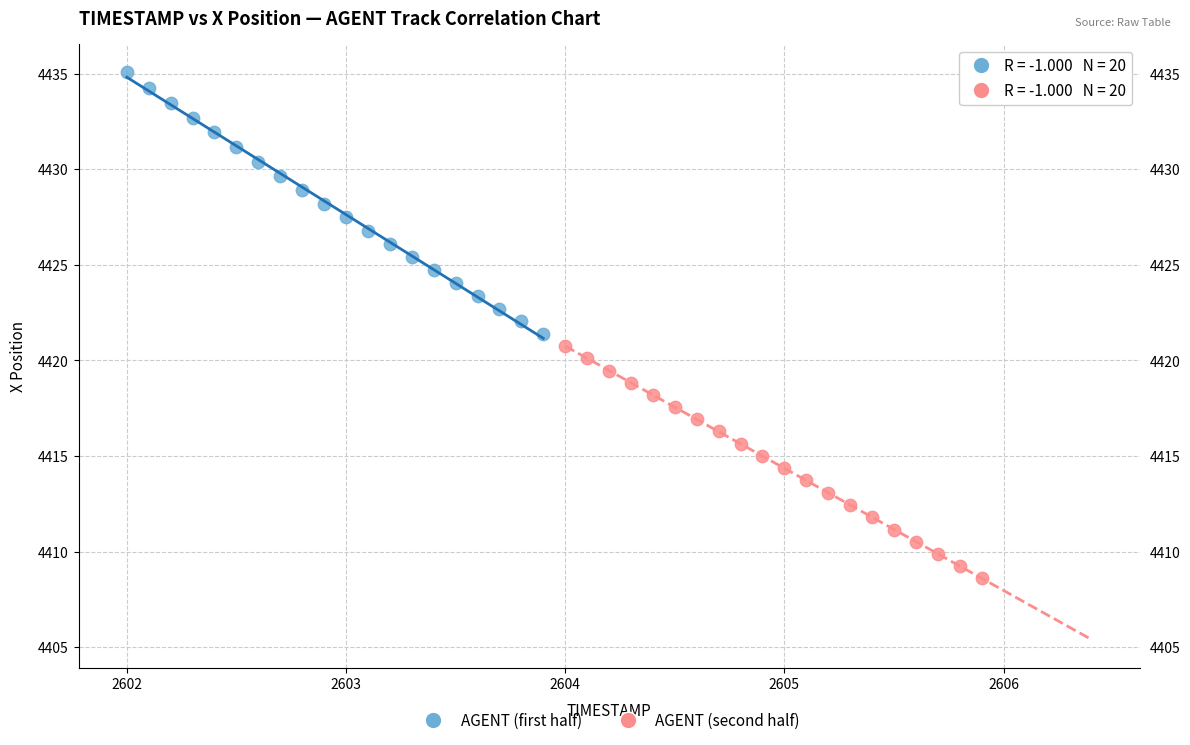

Which series has the widest spread of Y values?

AGENT (first half)